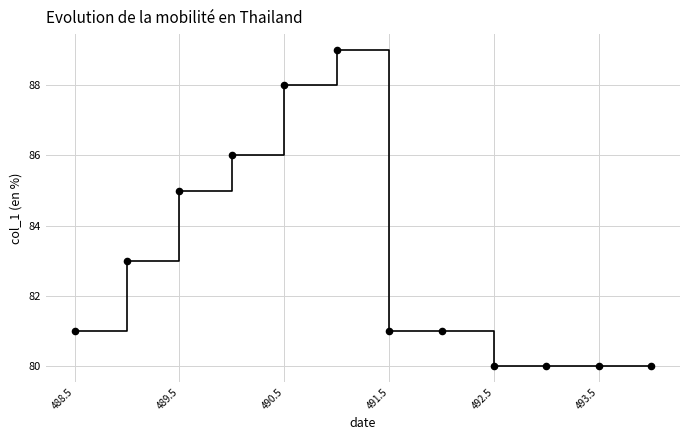

What is the average Y value?

83